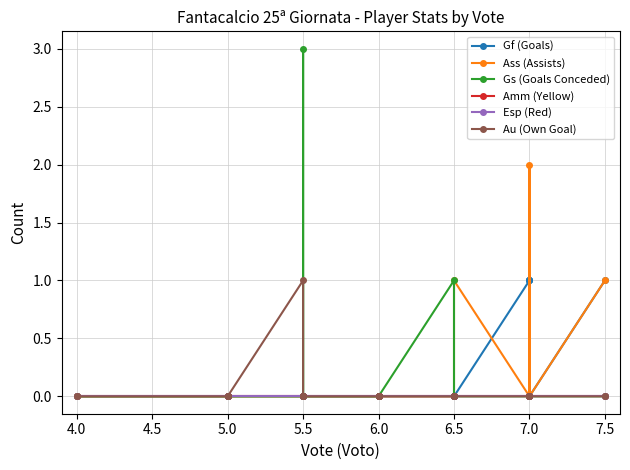

True or false: Amm (Yellow) and Au (Own Goal) cross at least once.

False